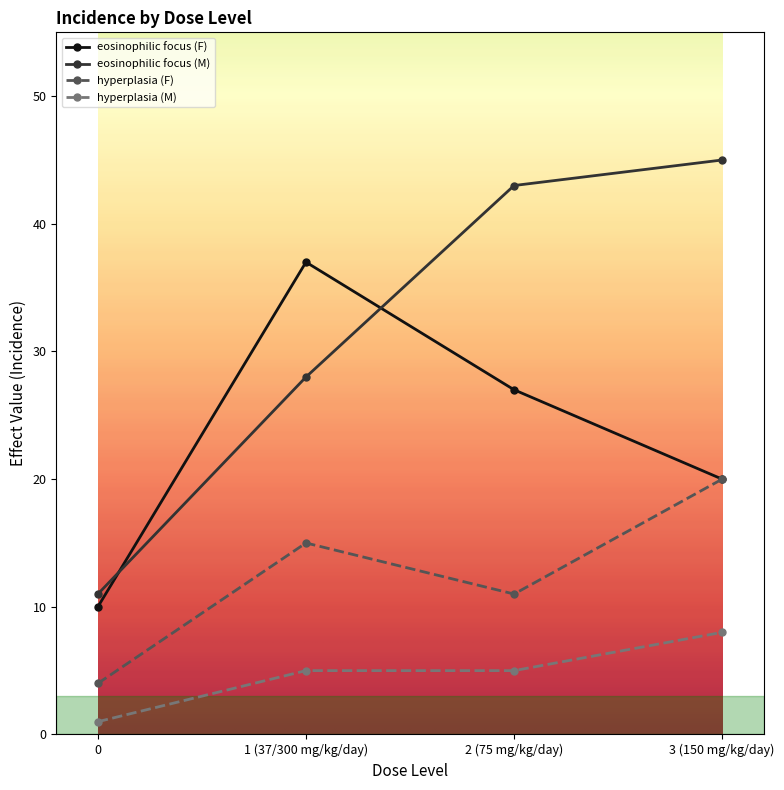

Which series has the widest spread of values?

eosinophilic focus (M)